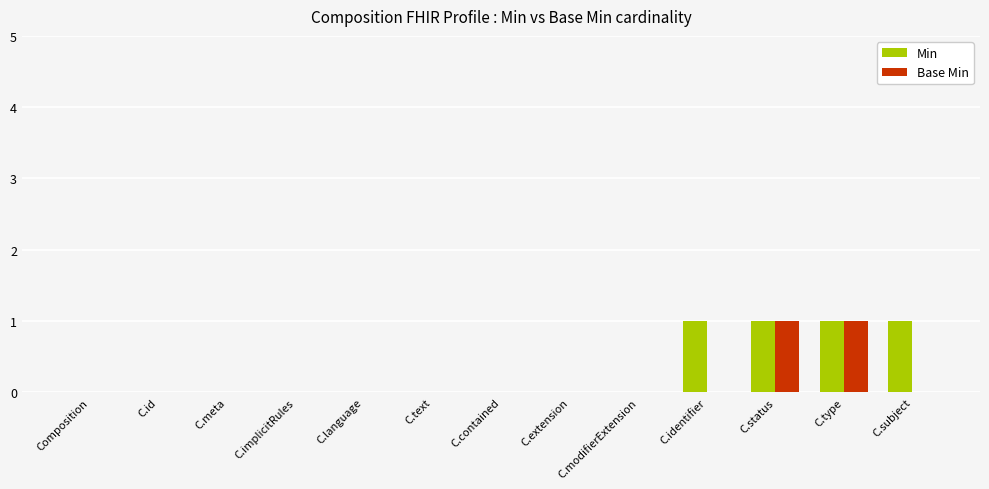

What is the sum of all Min values?

4